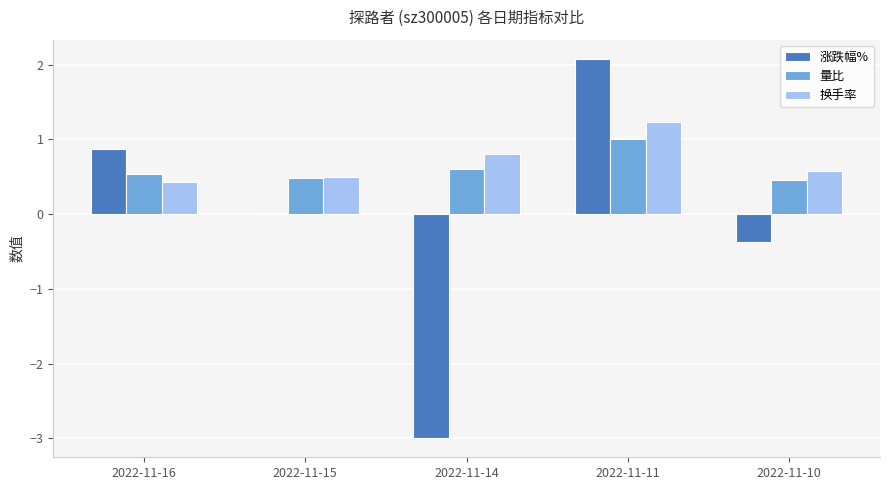

What is the average value of the 换手率 series?

0.7